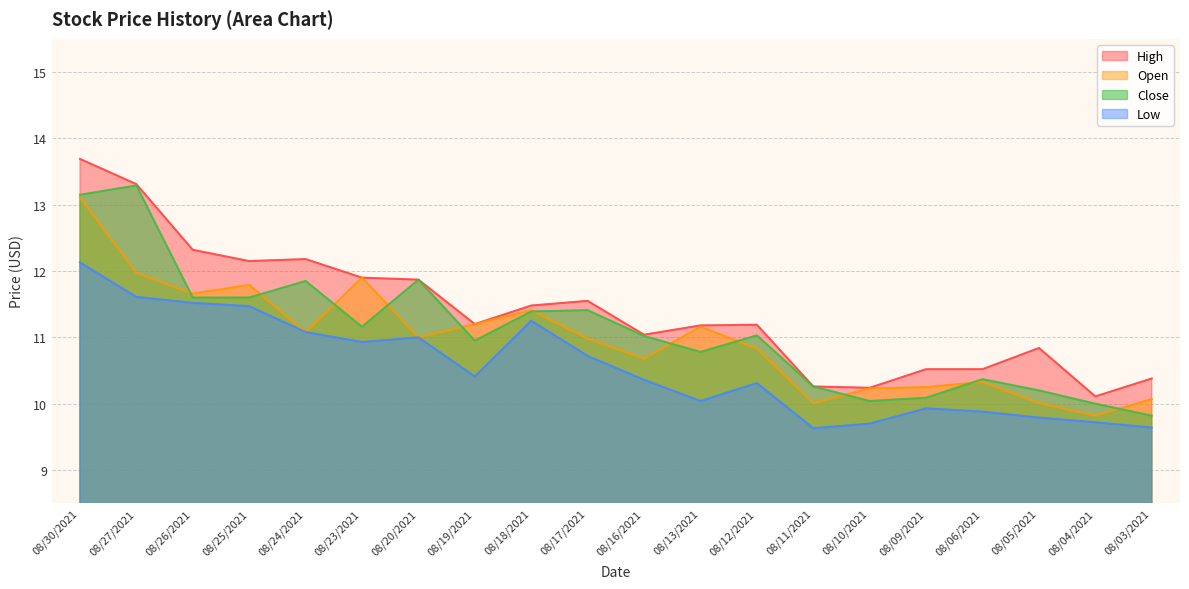

Where is the first local minimum for Open?

08/26/2021